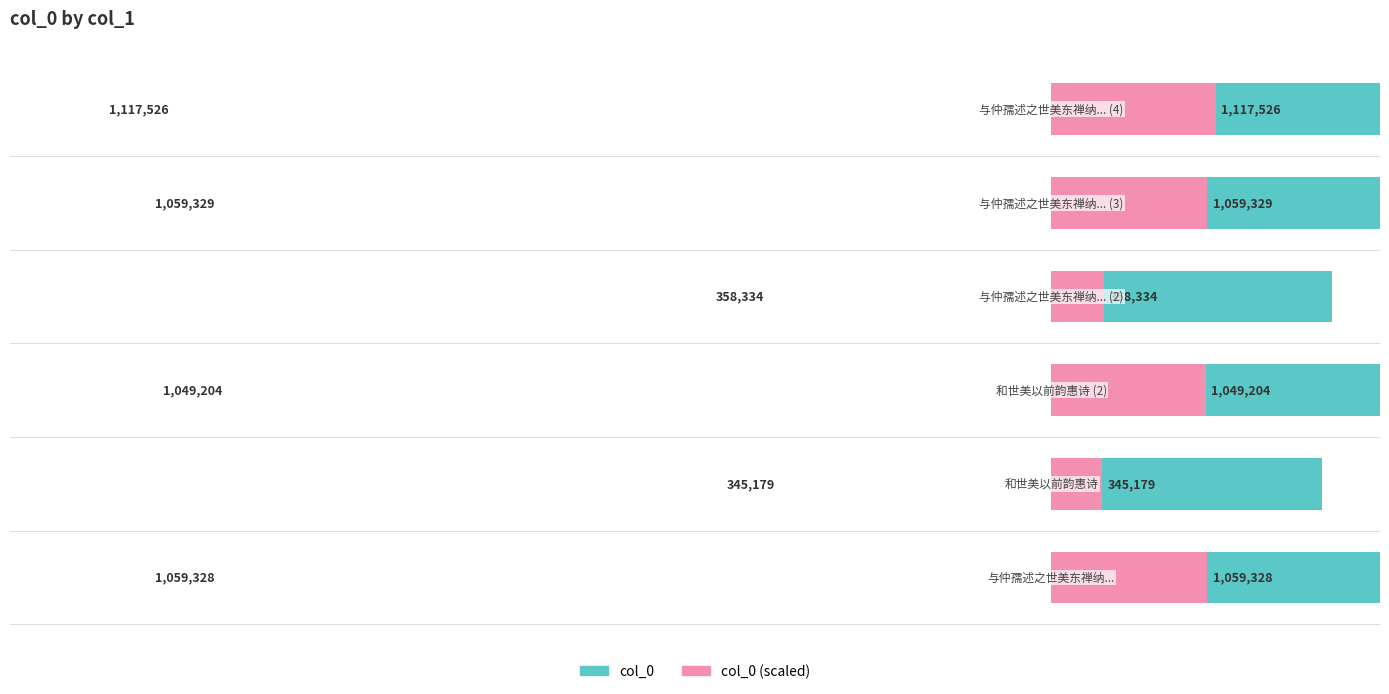

List the series in order of their overall mean, lowest first.

col_0 (right), col_0 (left)